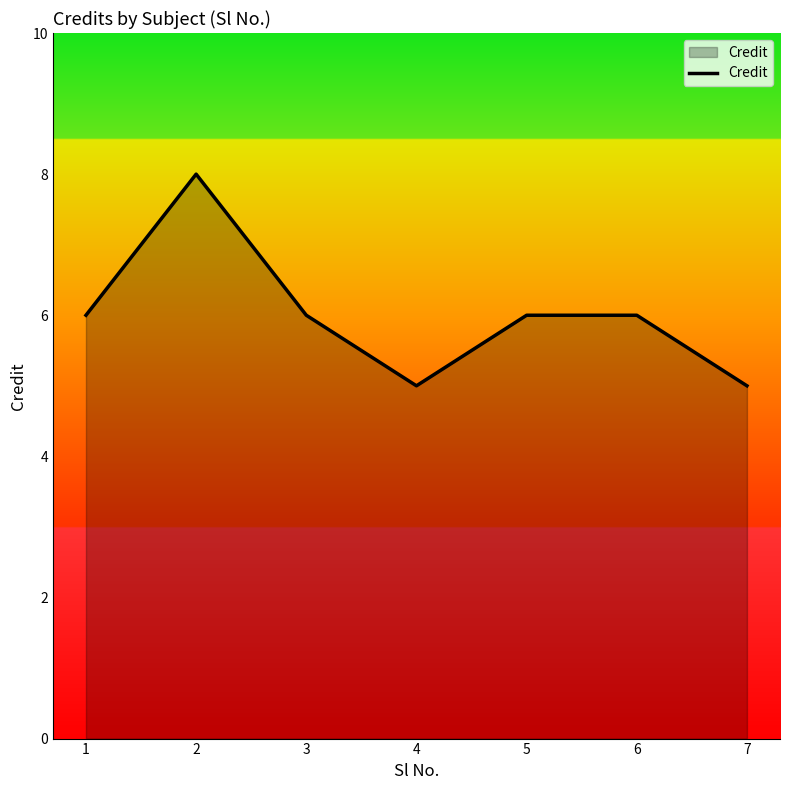

Count the number of categories in the chart.

7